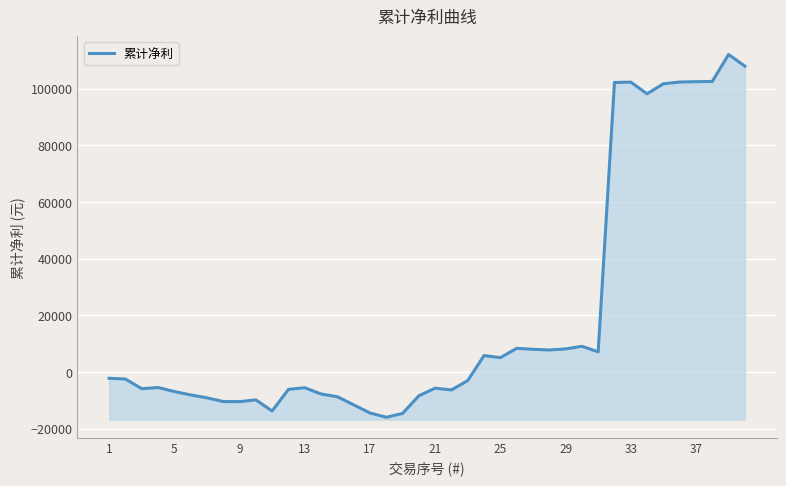

How many lines are shown in the chart?

1